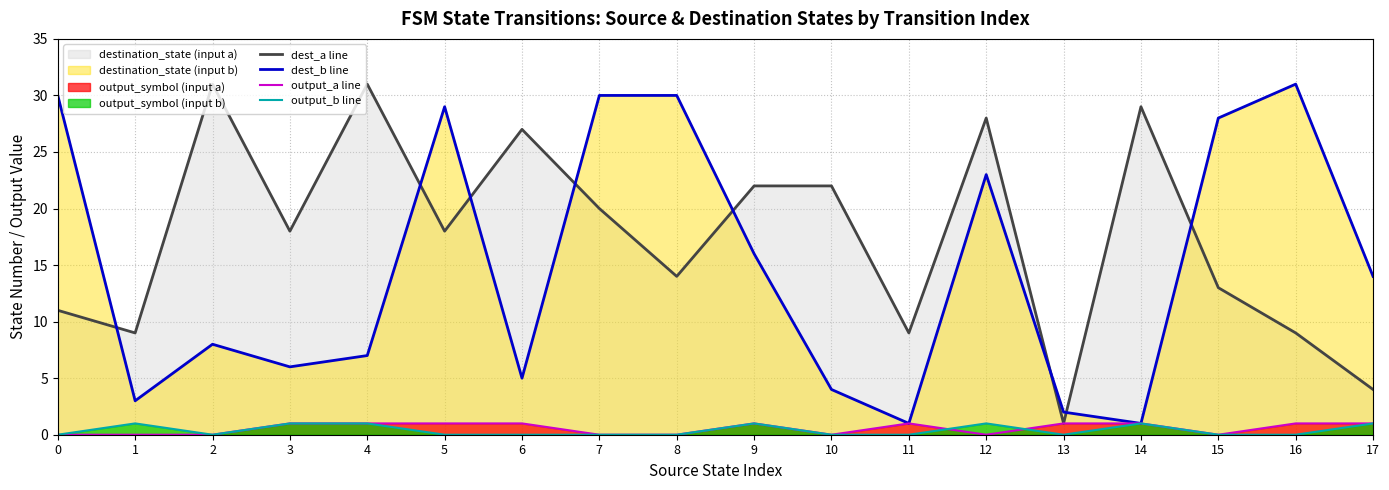

What is the spread (max minus min) of values at 16?

31